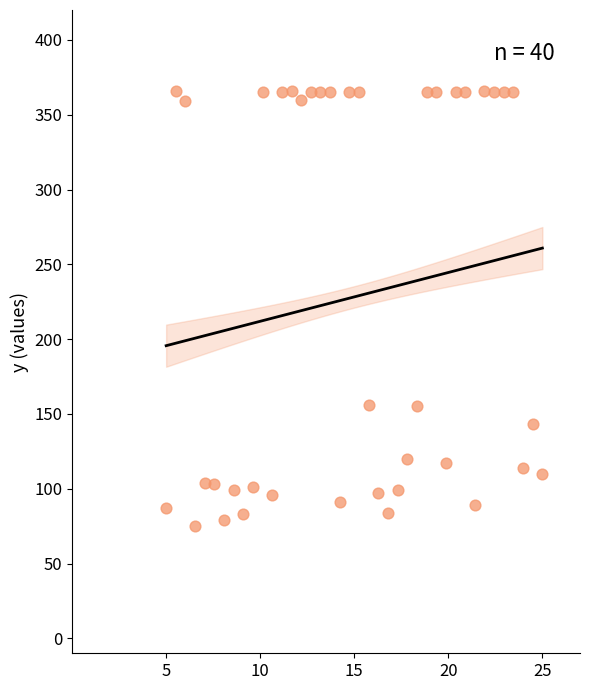

What is the range of Y values (max minus min)?

291